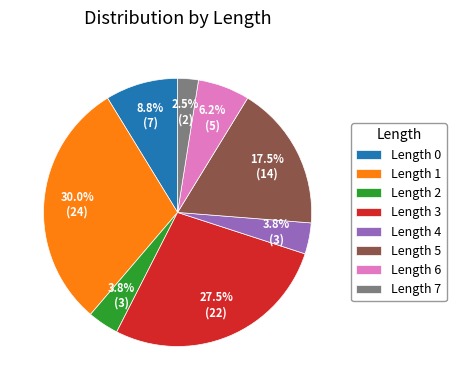

Which category has the smallest portion of the pie?

Length 7